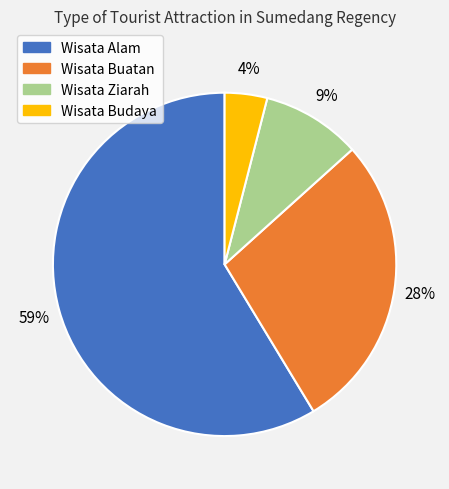

True or false: Wisata Buatan accounts for 40% of the total.

False